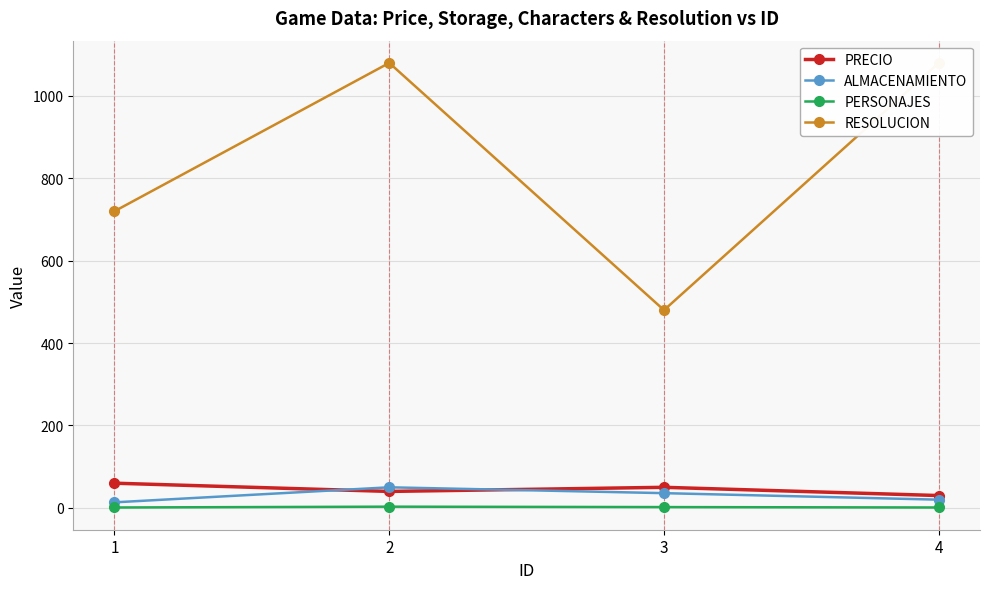

True or false: PERSONAJES and PRECIO intersect in this chart.

False